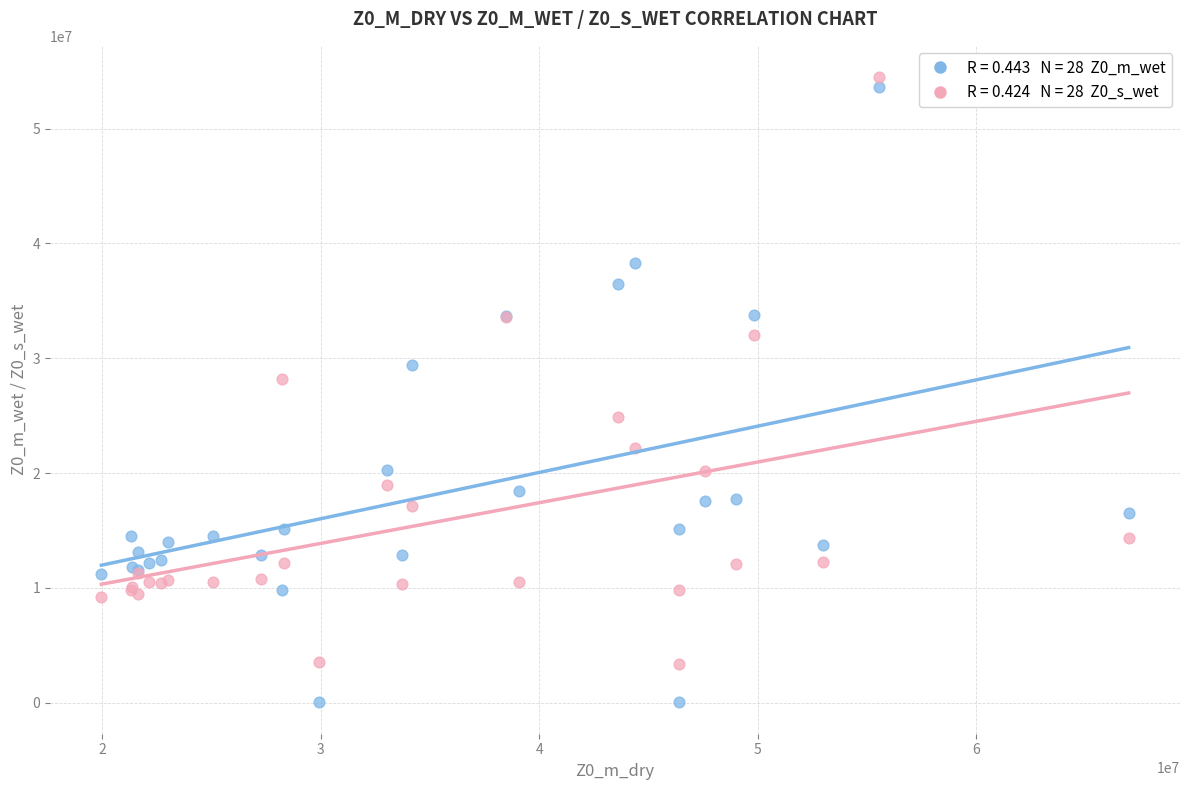

Across all series, what Y value is closest to 27253409?

28224947.1